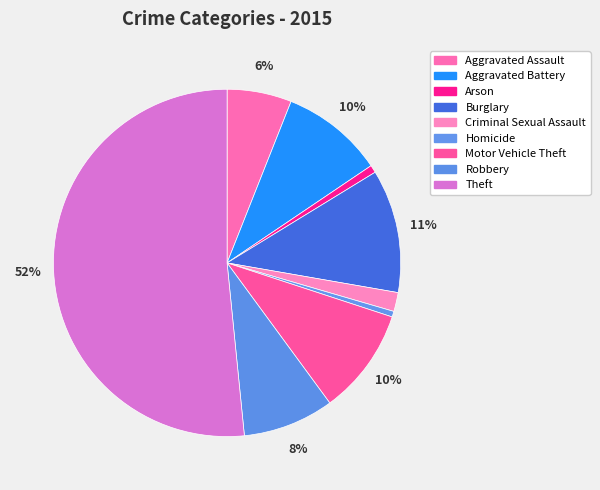

Is it true that Theft is 52% of the pie?

True